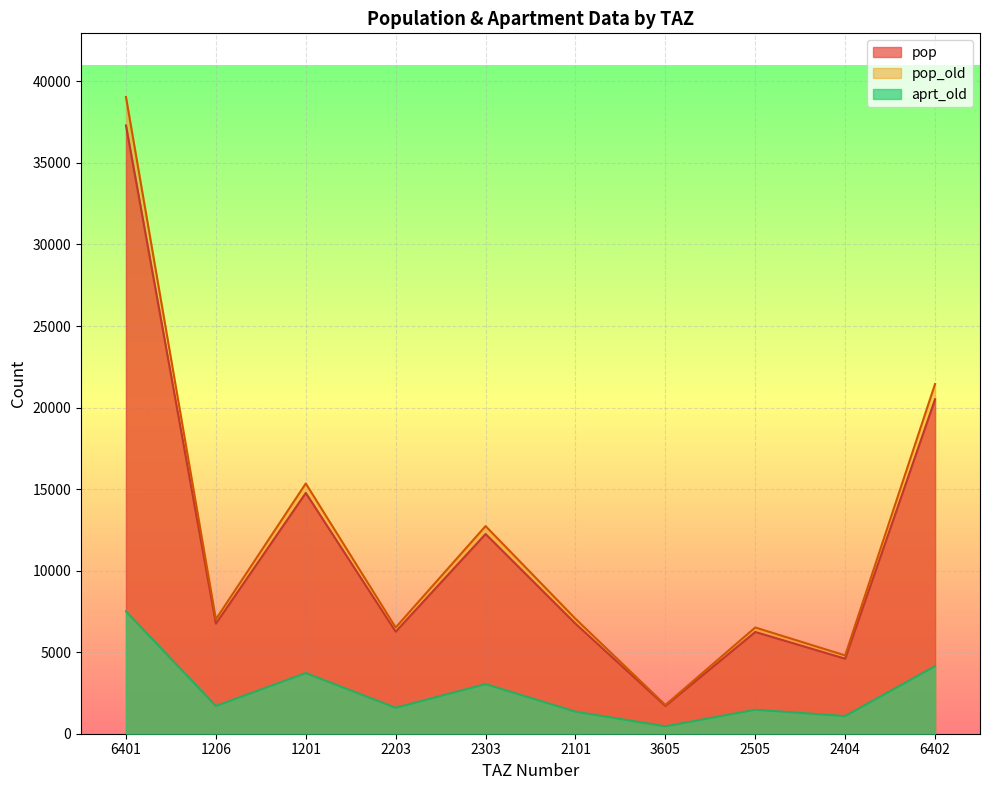

Is the value of pop at 6402 greater than the value of aprt_old at 1201?

Yes